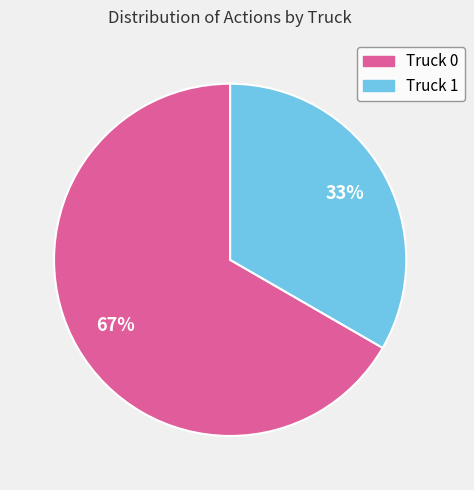

Is the sum of Truck 1 and Truck 0 greater than half?

Yes